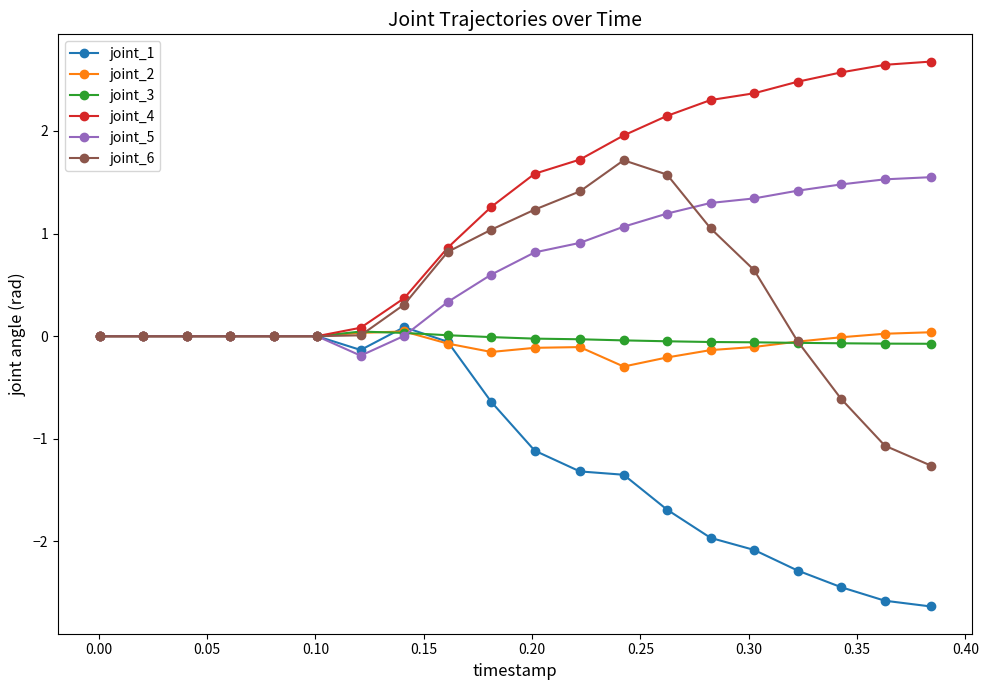

What is the value of the joint_1 point at the 17th from the left?

-2.3